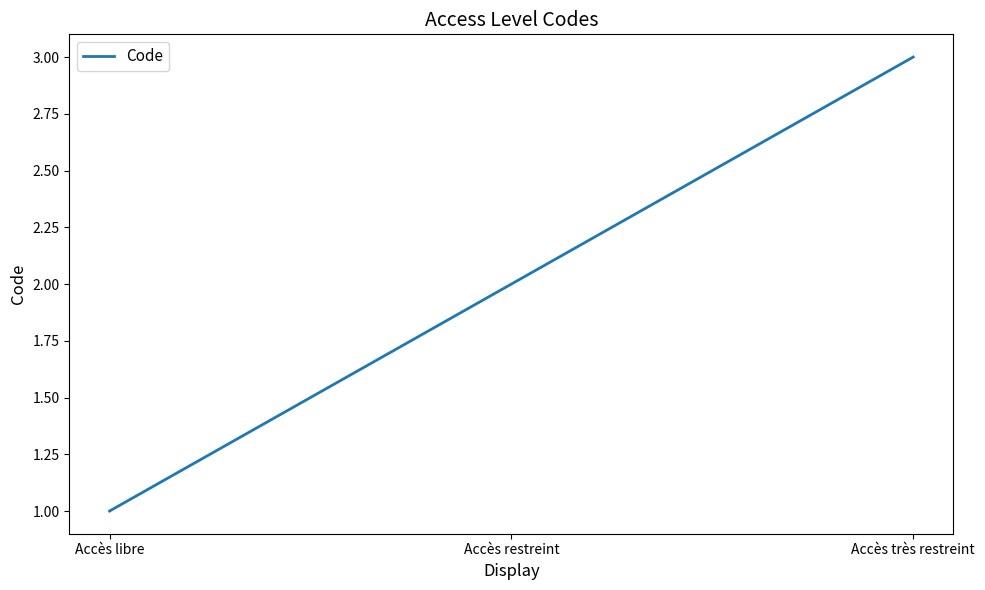

Between Accès très restreint and Accès restreint, which is larger?

Accès très restreint